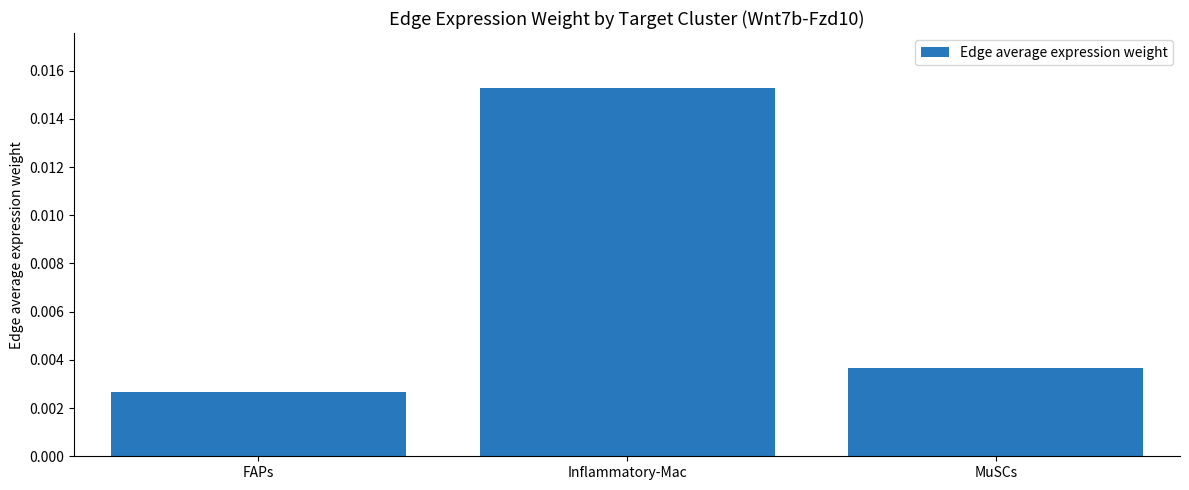

Where is the data nearest to the value 0?

FAPs